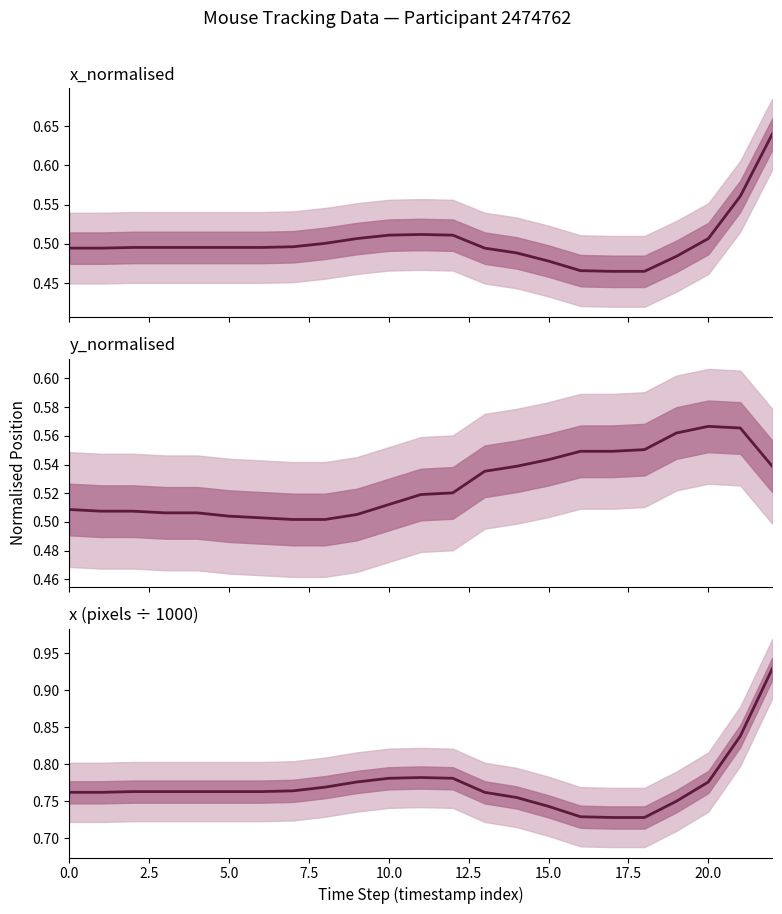

At which category is the sum across all series the highest?

22